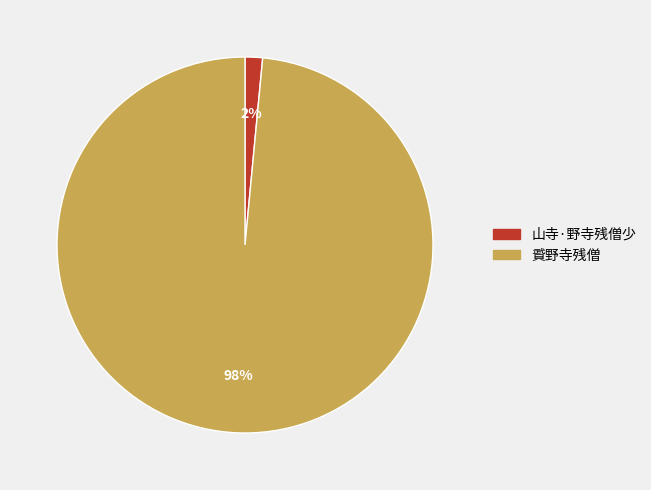

Is it true that 山寺·野寺残僧少 is 2% of the pie?

True